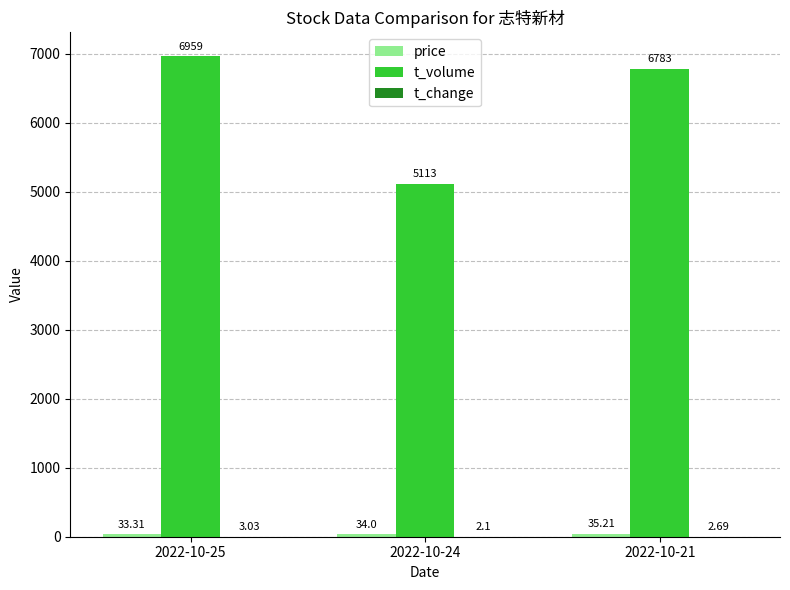

What is the sum of all t_volume values?

18855.0